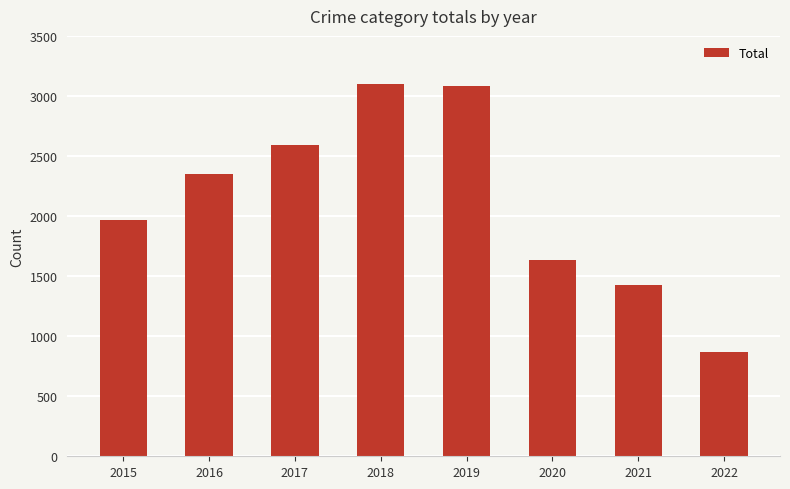

Are the bars grouped side by side (vs. stacked)?

No